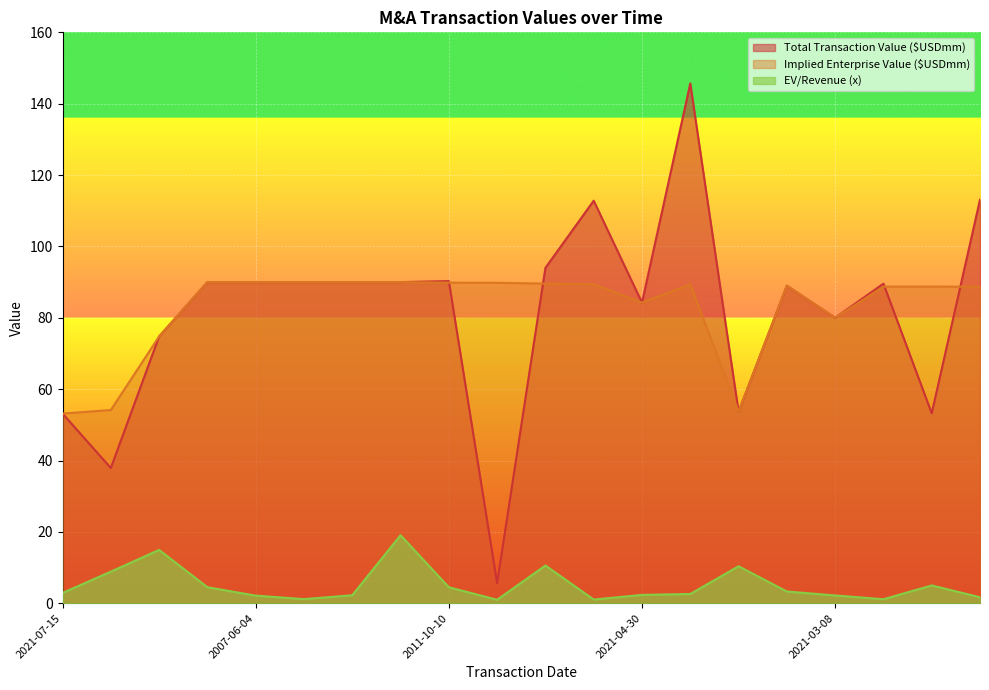

Reading left to right, list all the values displayed in this chart.

Total Transaction Value ($USDmm): 2021-07-15=53.2	2021-05-31=37.9	2021-05-25=74.8	2007-06-21=90.0	2007-06-04=90.0	2007-03-01=90.0	2006-02-14=90.0	2000-01-12=90.0	2011-10-10=90.3	2011-03-23=5.6	2006-07-03=94.0	2012-05-25=112.8	2021-04-30=84.3	2001-03-22=145.7	2021-03-23=53.7	2004-01-12=89.0	2021-03-08=80.0	2000-08-02=89.6	2006-12-13=53.2	2011-05-05=113.1
Implied Enterprise Value ($USDmm): 2021-07-15=53.2	2021-05-31=54.1	2021-05-25=74.8	2007-06-21=90.0	2007-06-04=90.0	2007-03-01=90.0	2006-02-14=90.0	2000-01-12=90.0	2011-10-10=89.8	2011-03-23=89.8	2006-07-03=89.6	2012-05-25=89.4	2021-04-30=84.3	2001-03-22=89.4	2021-03-23=53.7	2004-01-12=89.0	2021-03-08=80.0	2000-08-02=88.7	2006-12-13=88.7	2011-05-05=88.7
EV/Revenue (x): 2021-07-15=2.9	2021-05-31=8.9	2021-05-25=14.9	2007-06-21=4.5	2007-06-04=2.1	2007-03-01=1.2	2006-02-14=2.2	2000-01-12=19.1	2011-10-10=4.5	2011-03-23=1.0	2006-07-03=10.6	2012-05-25=1.0	2021-04-30=2.3	2001-03-22=2.6	2021-03-23=10.4	2004-01-12=3.3	2021-03-08=2.2	2000-08-02=1.1	2006-12-13=5.0	2011-05-05=1.7